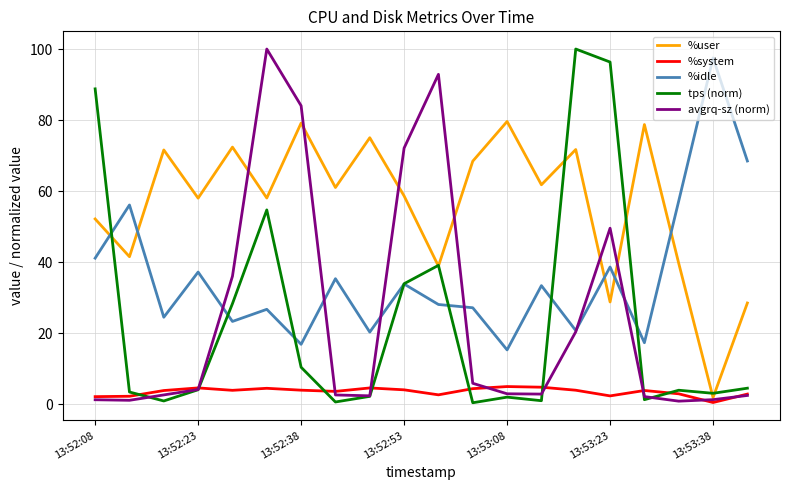

Which series has the largest total across all categories?

%user